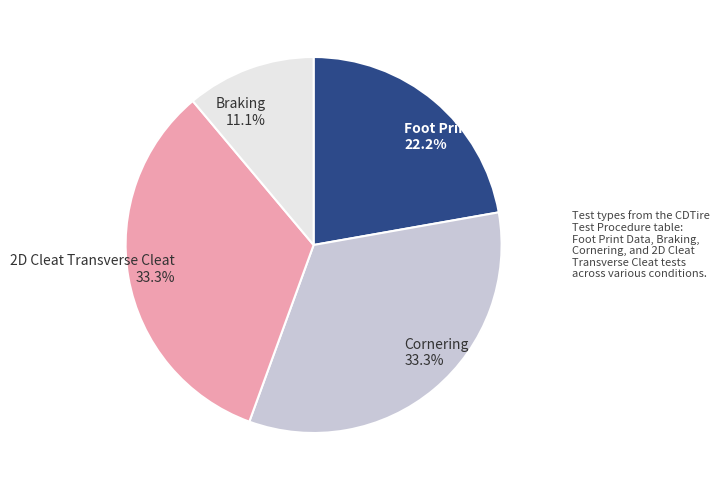

What is the ratio of the value at Foot Print Data 22.2% to the value at Braking 11.1%?

2.0